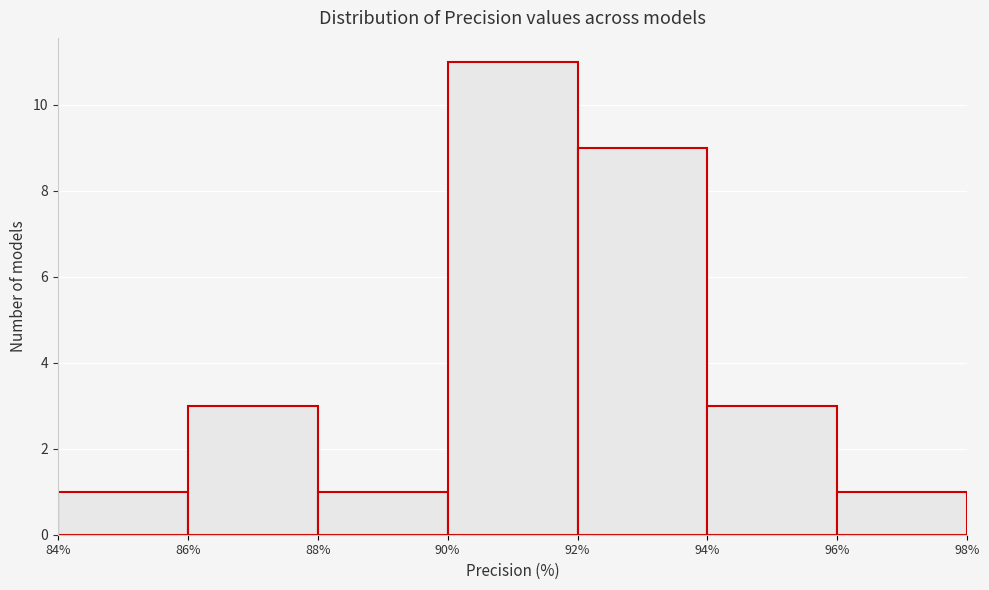

Which range on the x-axis has the tallest bar?

90% to 92%